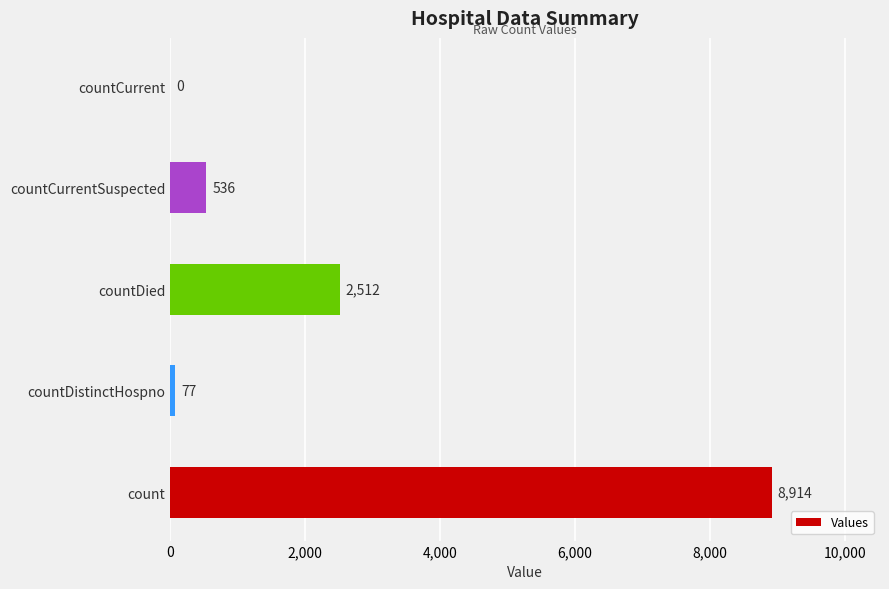

The chart shows a value of 827 at countDied. True or false?

False